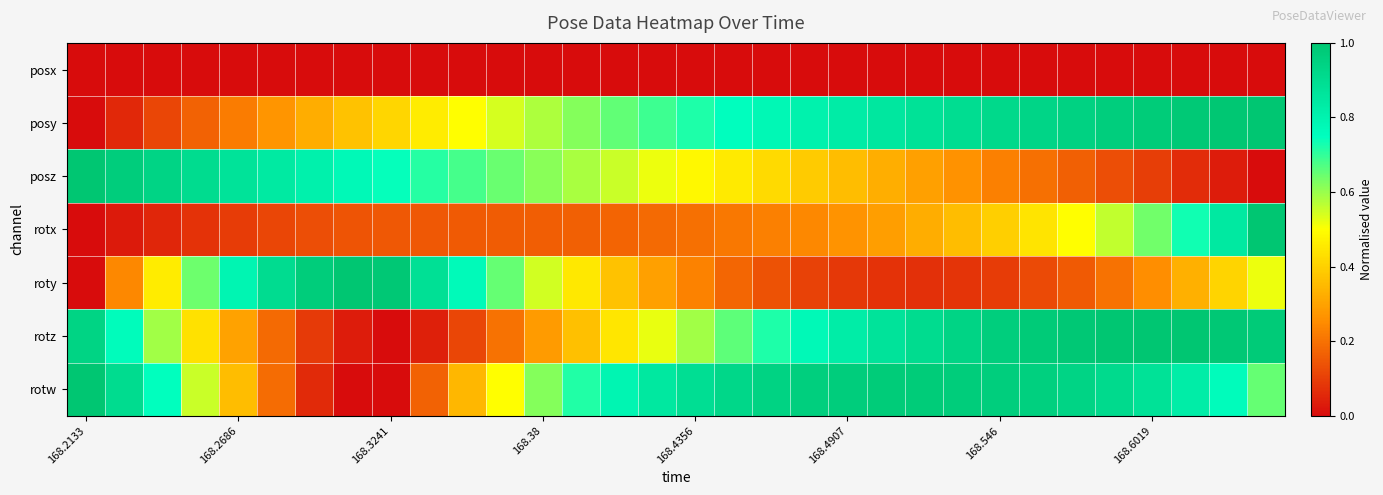

How many data points does each series have?

32